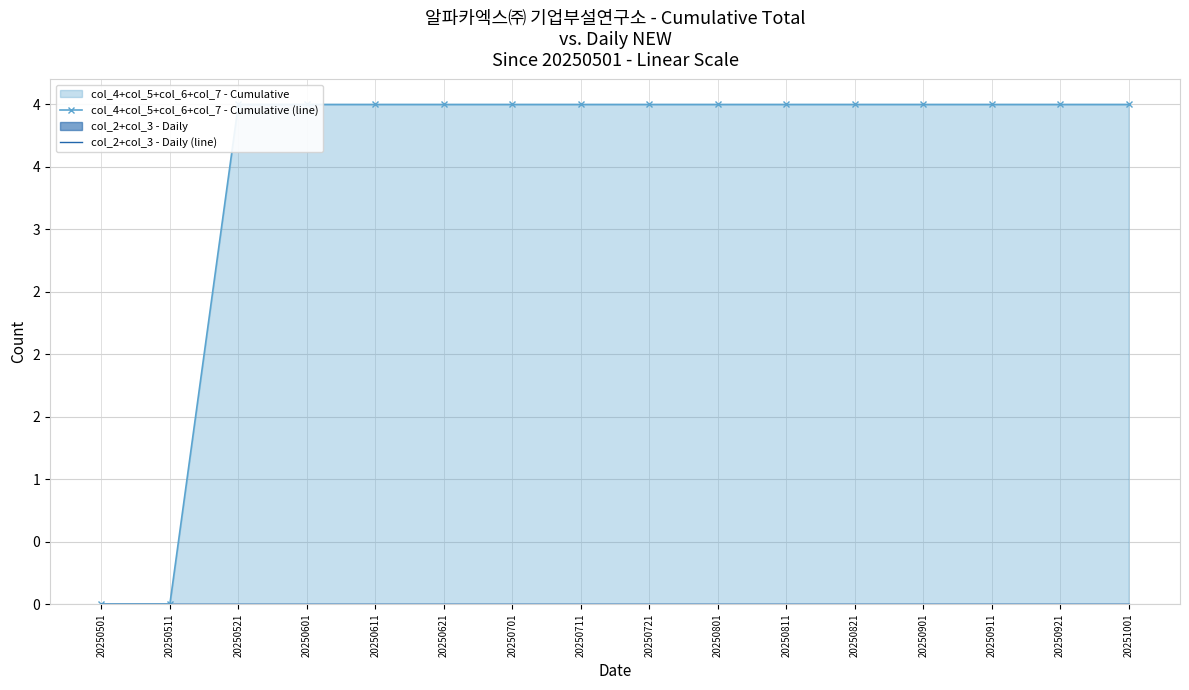

At which label does col_4+col_5+col_6+col_7 - Cumulative (line) reach its minimum?

20250501